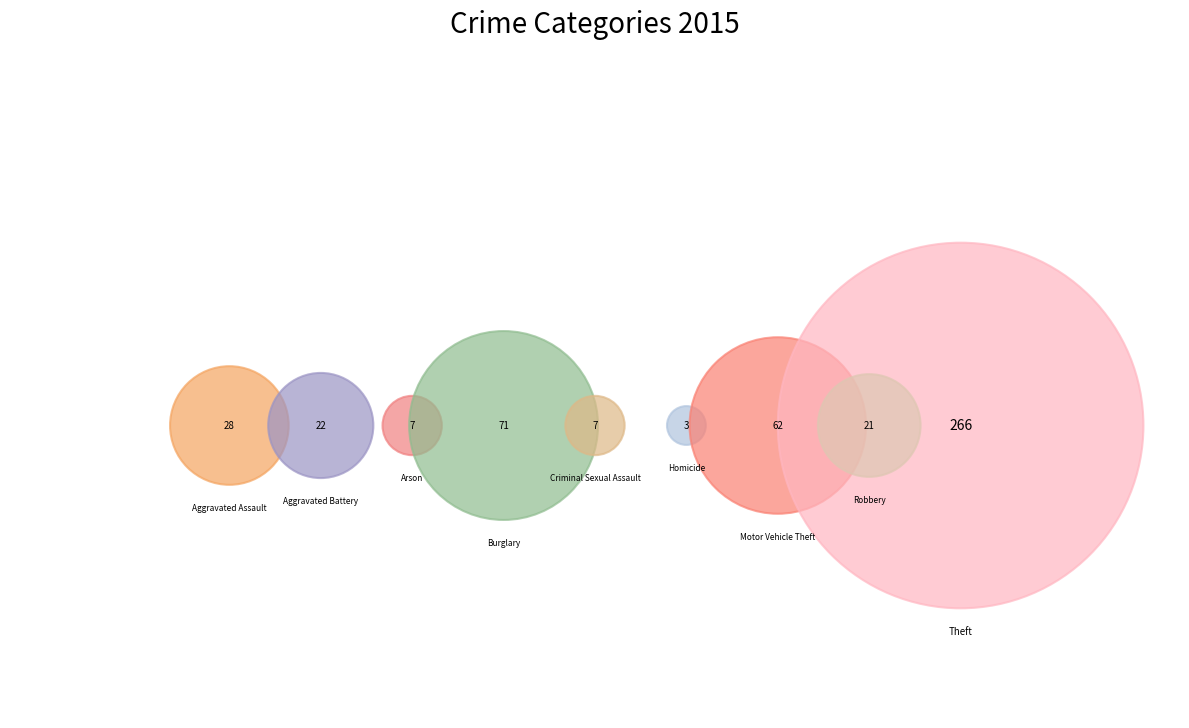

Is it true that Aggravated Battery is 1% of the pie?

False